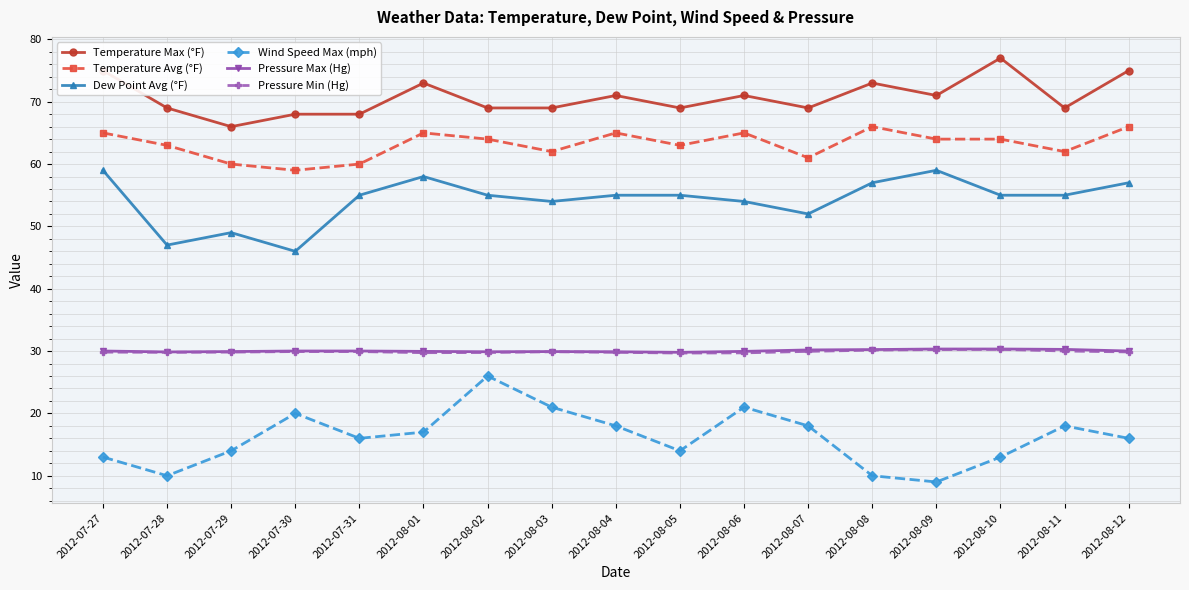

The Temperature Max (°F) series shows 24.7 at 2012-08-03. True or false?

False